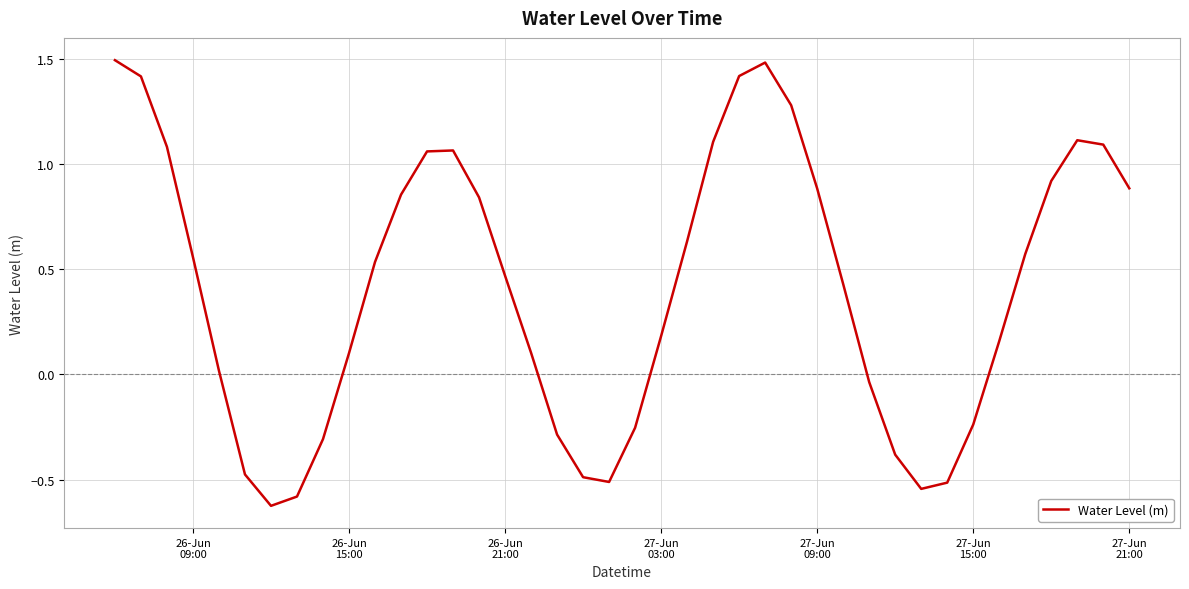

What is the maximum value shown in the chart?

1.5